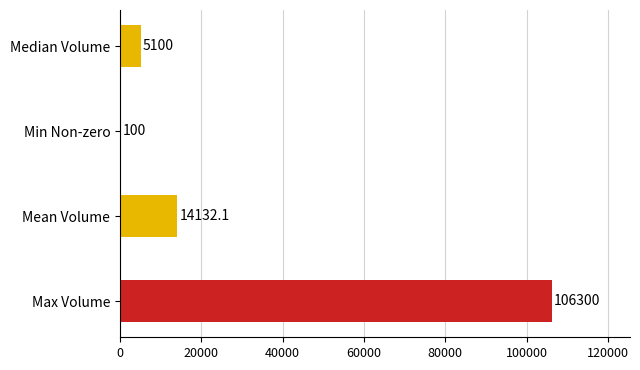

What is the maximum value shown in the chart?

106300.0